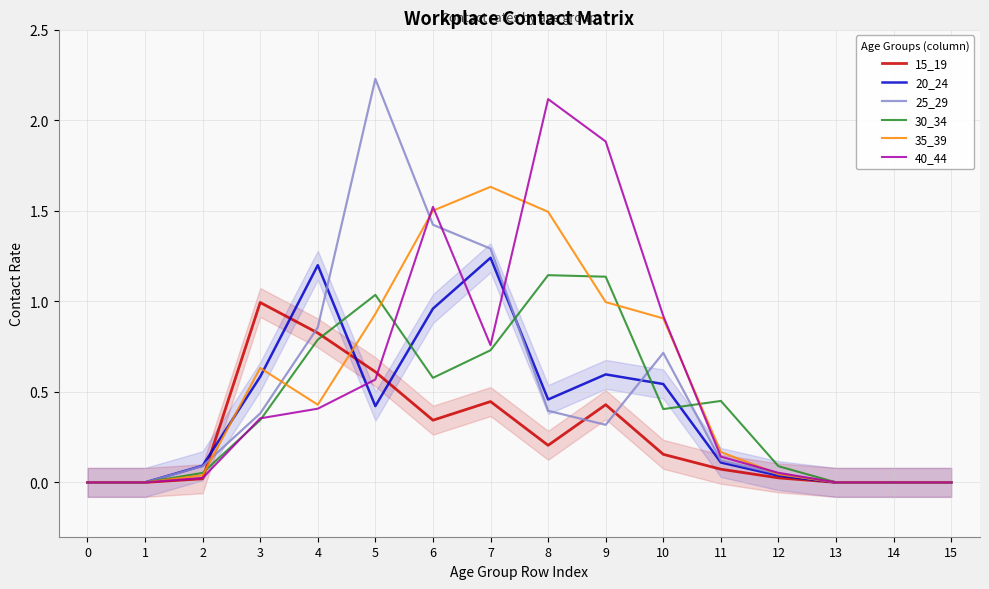

What is the average value of the 25_29 series?

0.5